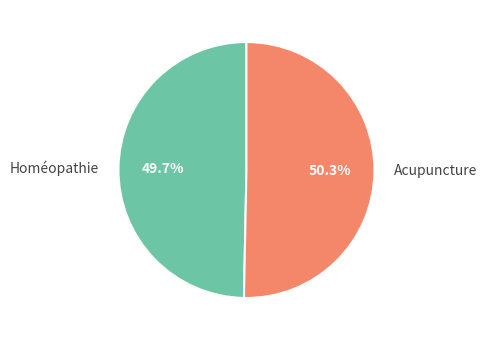

What percentage is the Acupuncture slice, to the nearest percent?

50%